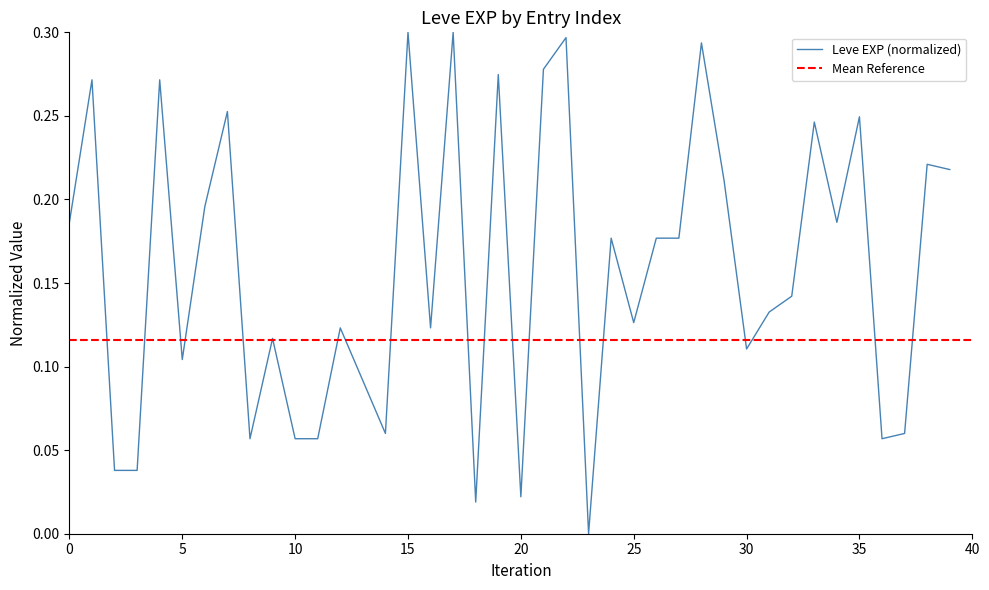

What is the value of the 29th point from the left?

0.3